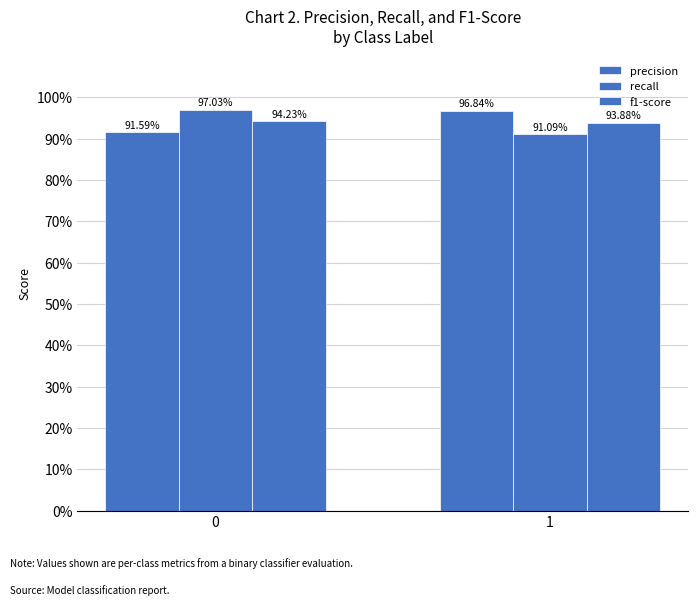

Which has a higher value, 0 or 1?

1